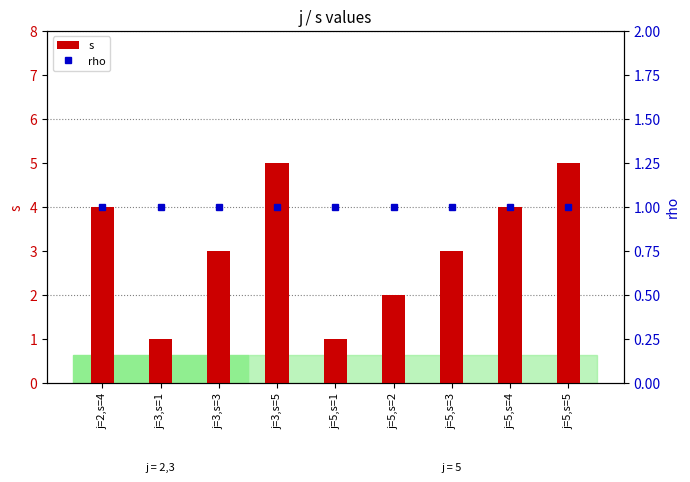

List the series in order of their overall mean, lowest first.

rho, s